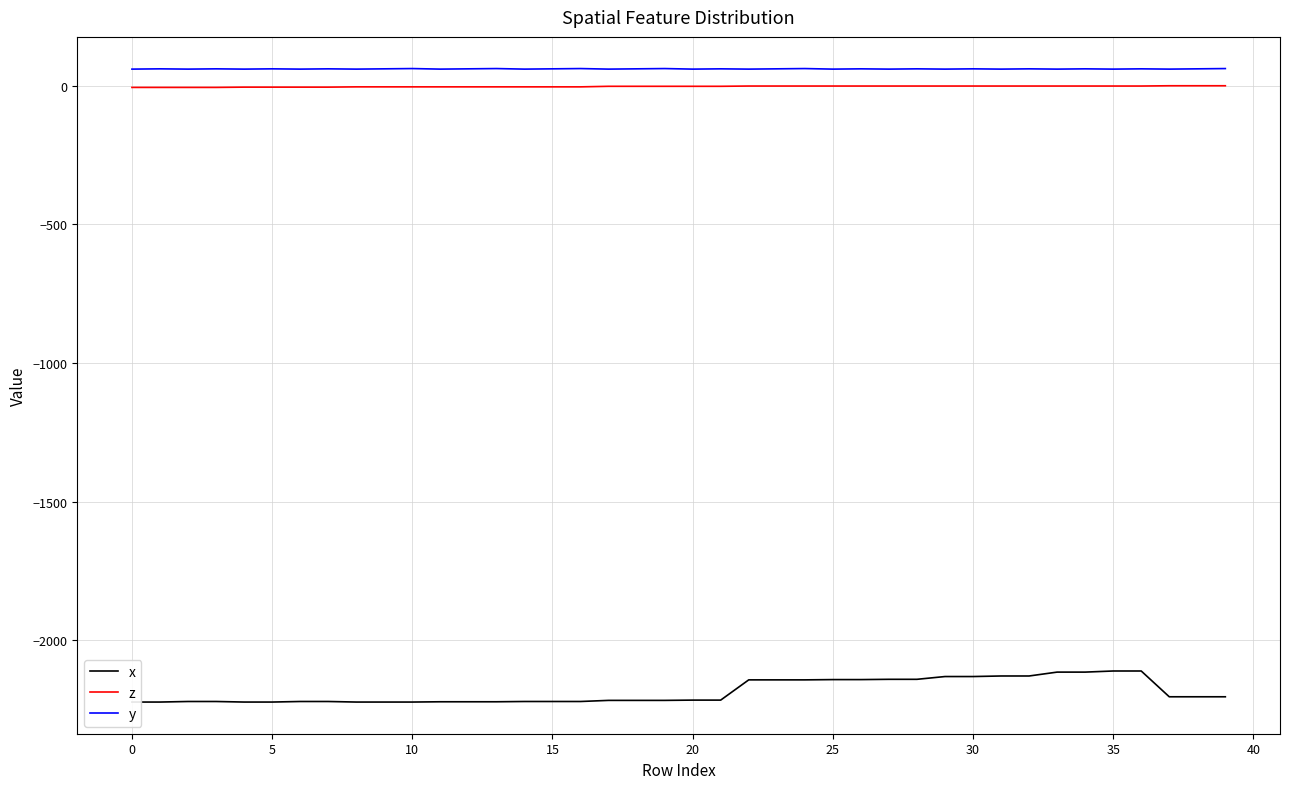

Reading left to right, transcribe all the data shown in this chart.

x: -2223	-2223	-2221	-2221	-2223	-2223	-2221	-2221	-2223	-2223	-2223	-2222	-2222	-2222	-2221	-2221	-2221	-2217	-2217	-2217	-2216	-2216	-2143	-2143	-2143	-2142	-2142	-2141	-2141	-2131	-2131	-2129	-2129	-2115	-2115	-2111	-2111	-2204	-2204	-2204
z: -6	-6	-6	-6	-5	-5	-5	-5	-4	-4	-4	-4	-4	-4	-4	-4	-4	-2	-2	-2	-2	-2	-1	-1	-1	-1	-1	-1	-1	-1	-1	-1	-1	-1	-1	-1	-1	0	0	0
y: 60	61	60	61	60	61	60	61	60	61	62	60	61	62	60	61	62	60	61	62	60	61	60	61	62	60	61	60	61	60	61	60	61	60	61	60	61	60	61	62